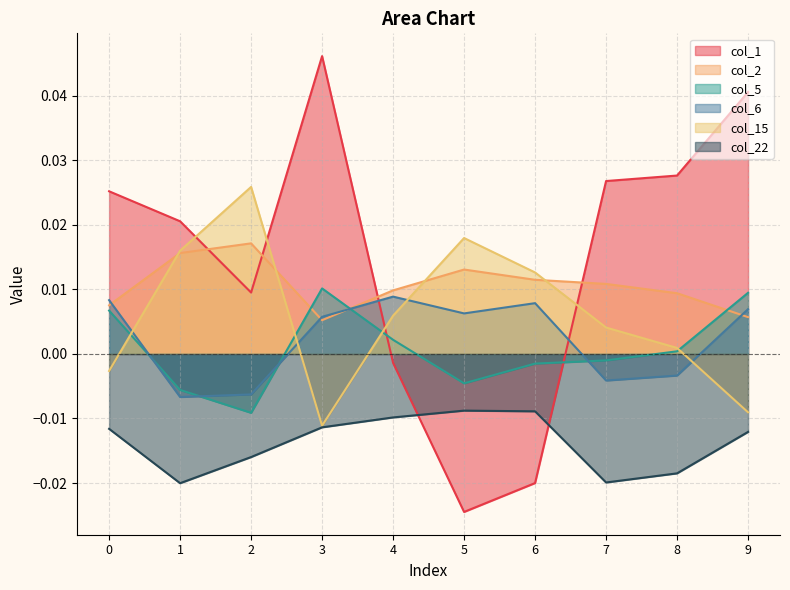

Which series has the largest total across all categories?

col_1